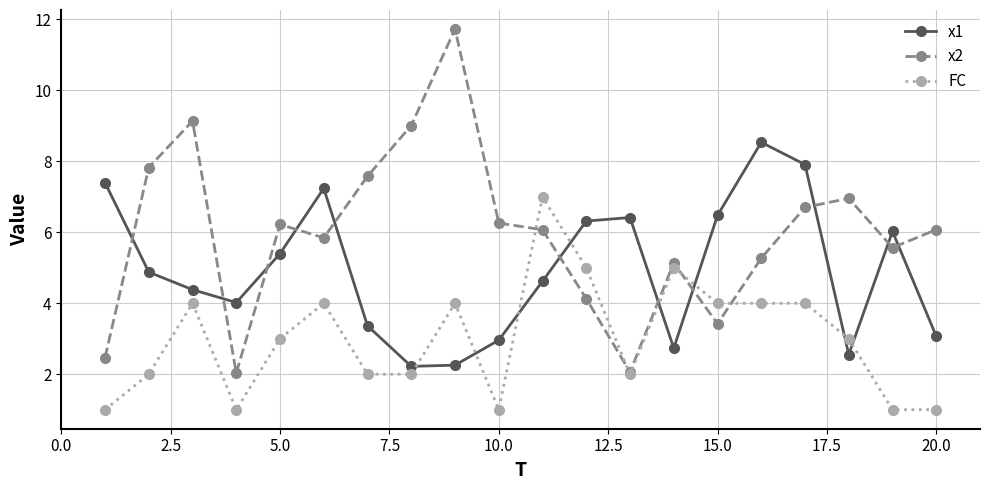

What is the maximum value shown in the chart?

11.7